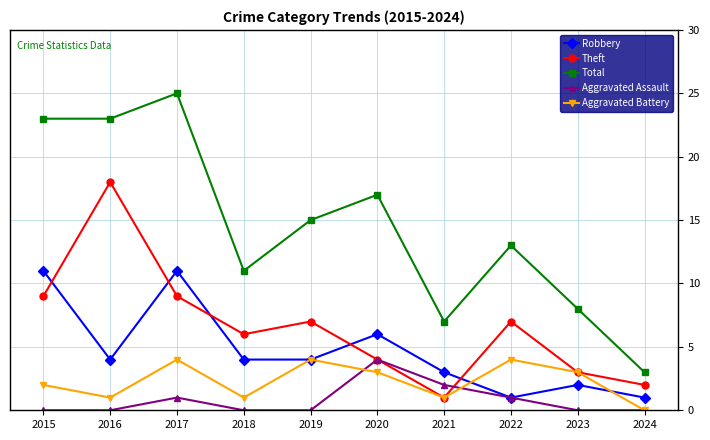

At which category is the sum across all series the highest?

2017